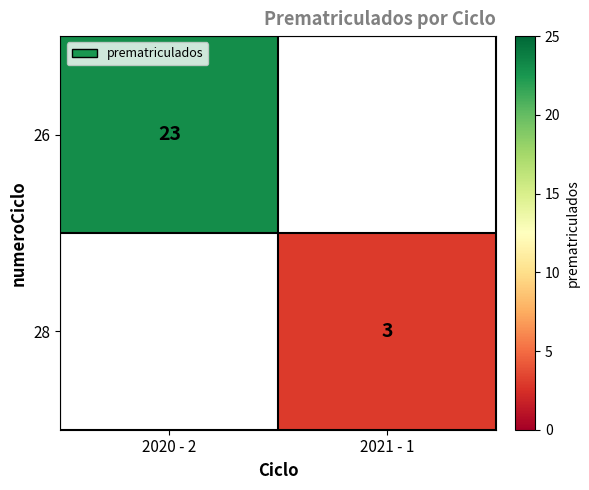

Is it true that 28 equals 3 at 2021 - 1?

True